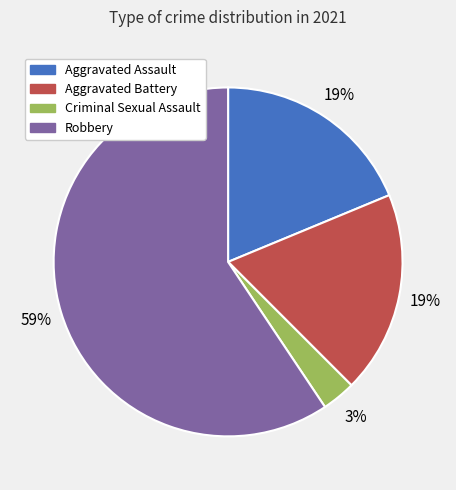

Which category accounts for the majority?

Robbery